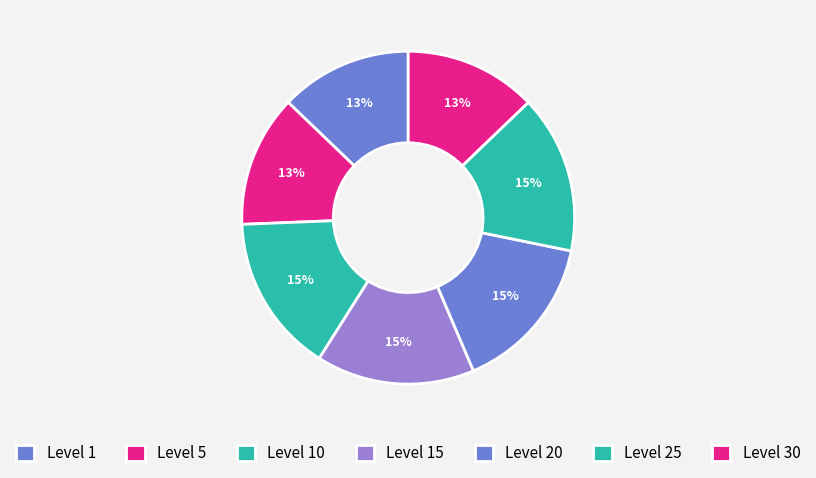

Is there any slice that represents more than half of the pie?

No